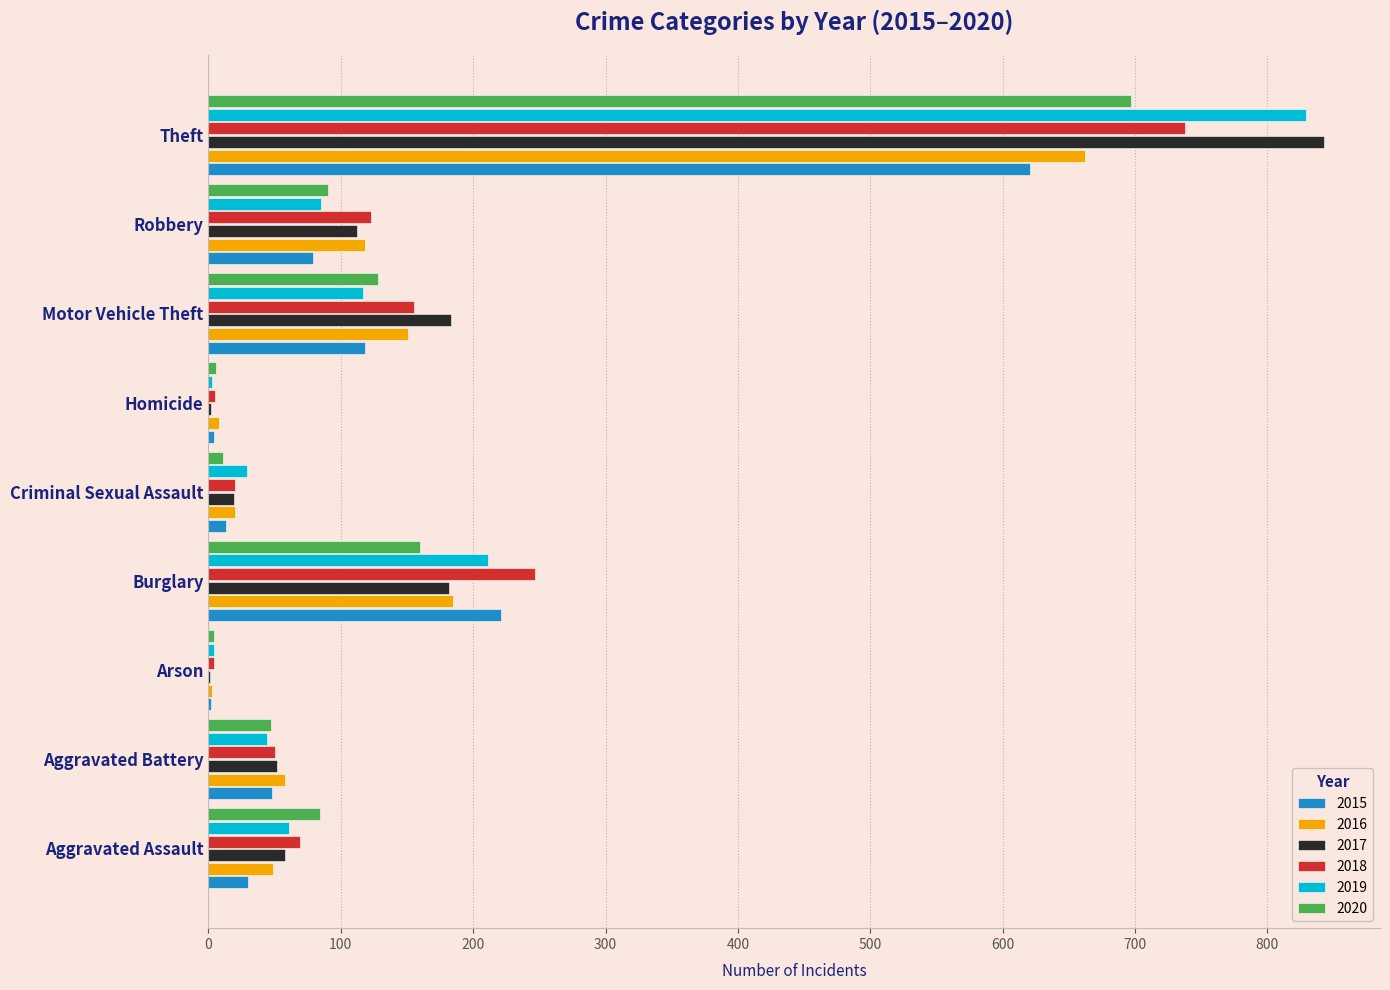

Is the value of 2018 at Theft greater than the value of 2015 at Aggravated Assault?

Yes